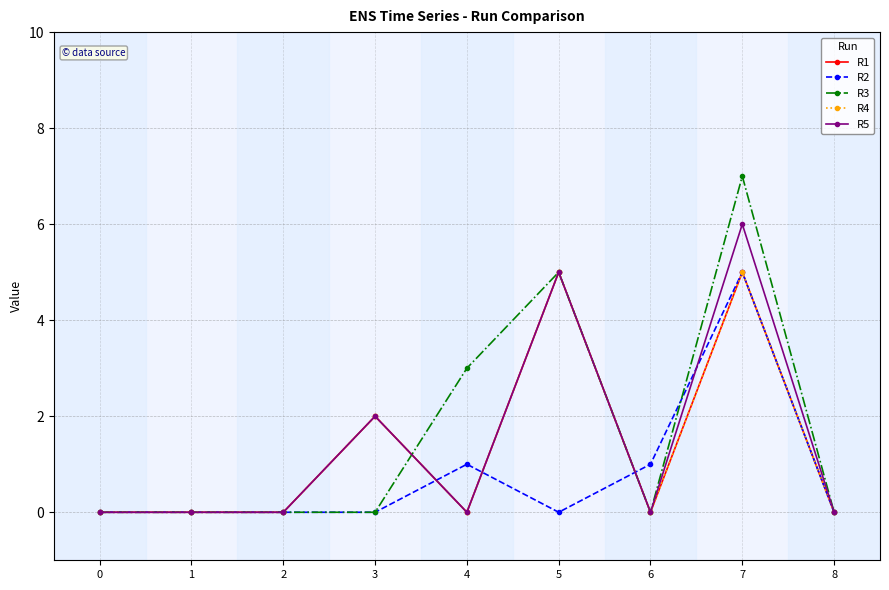

Where is the first local minimum for R2?

5